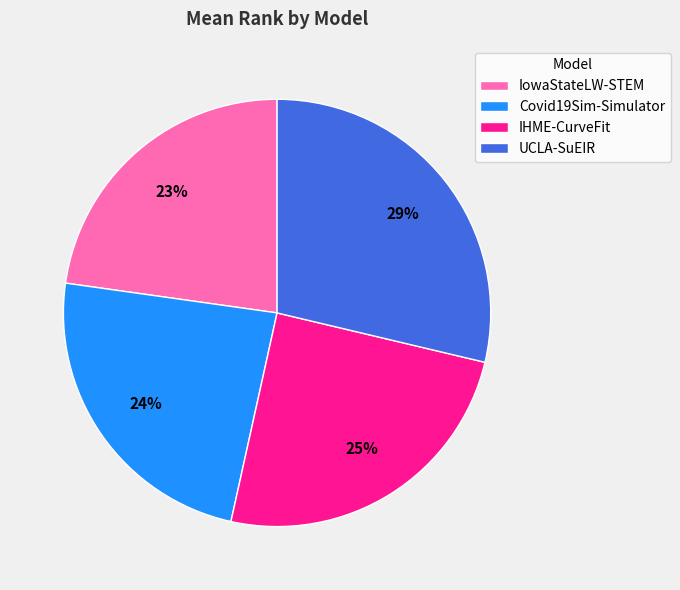

How many segments does this pie chart have?

4